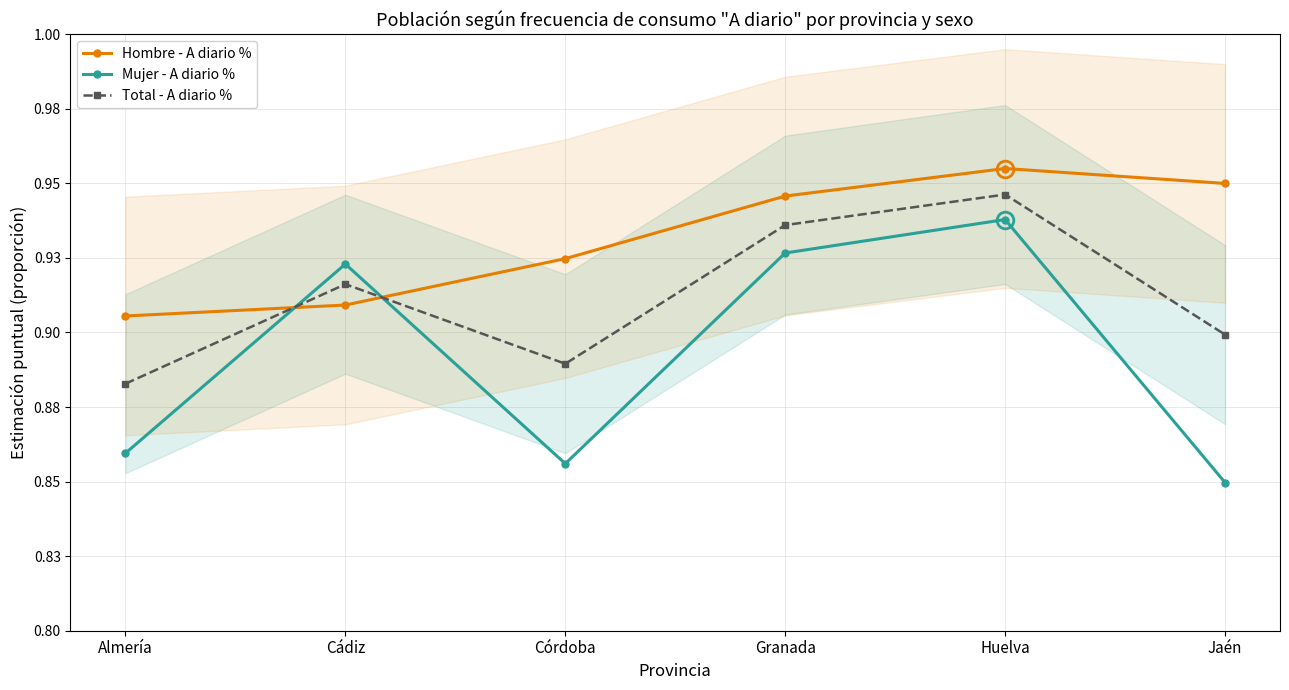

Where is the first local maximum for Hombre - A diario %?

Huelva